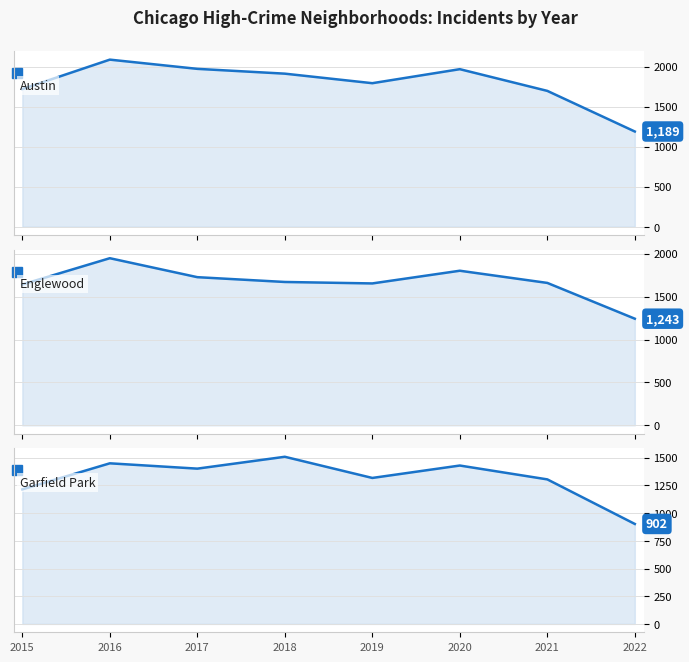

True or false: Englewood and Austin cross at least once.

True